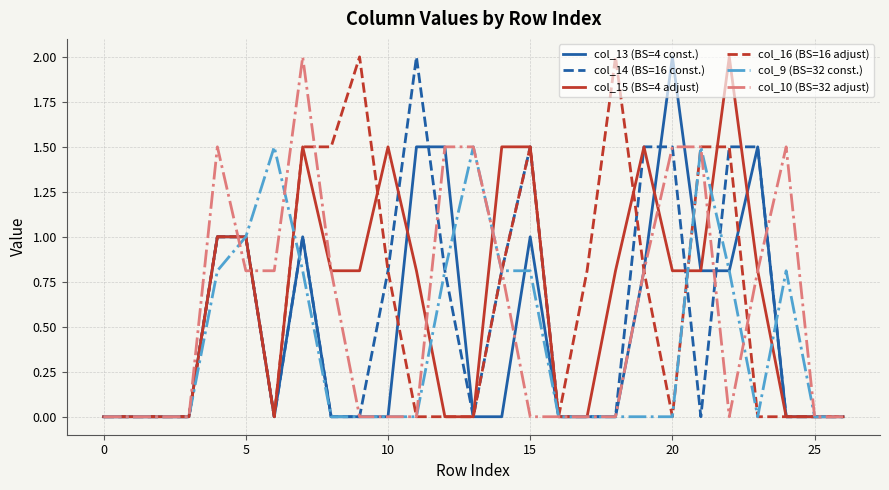

In col_10 (BS=32 adjust), how many points are lower than both neighbors (excluding endpoints)?

1